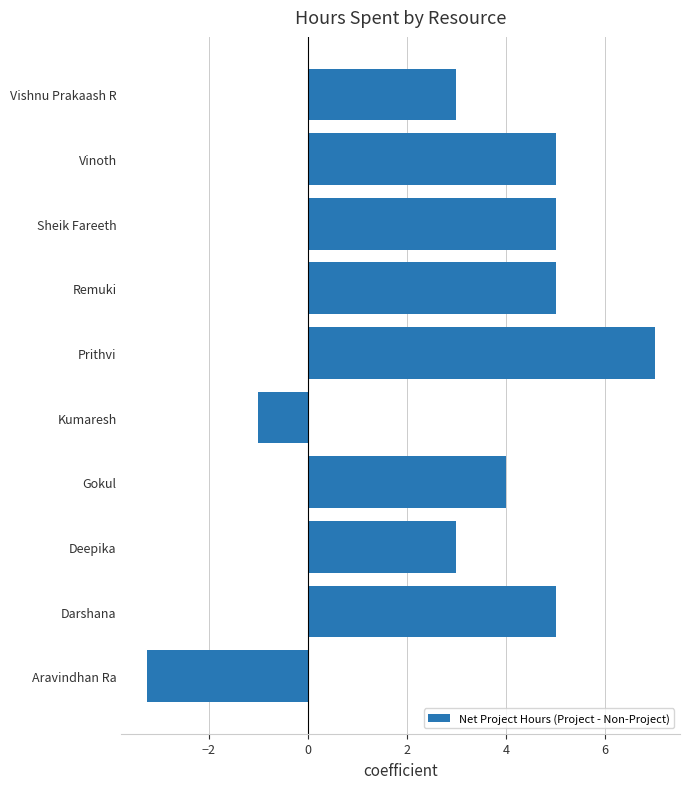

Count the number of categories in the chart.

10